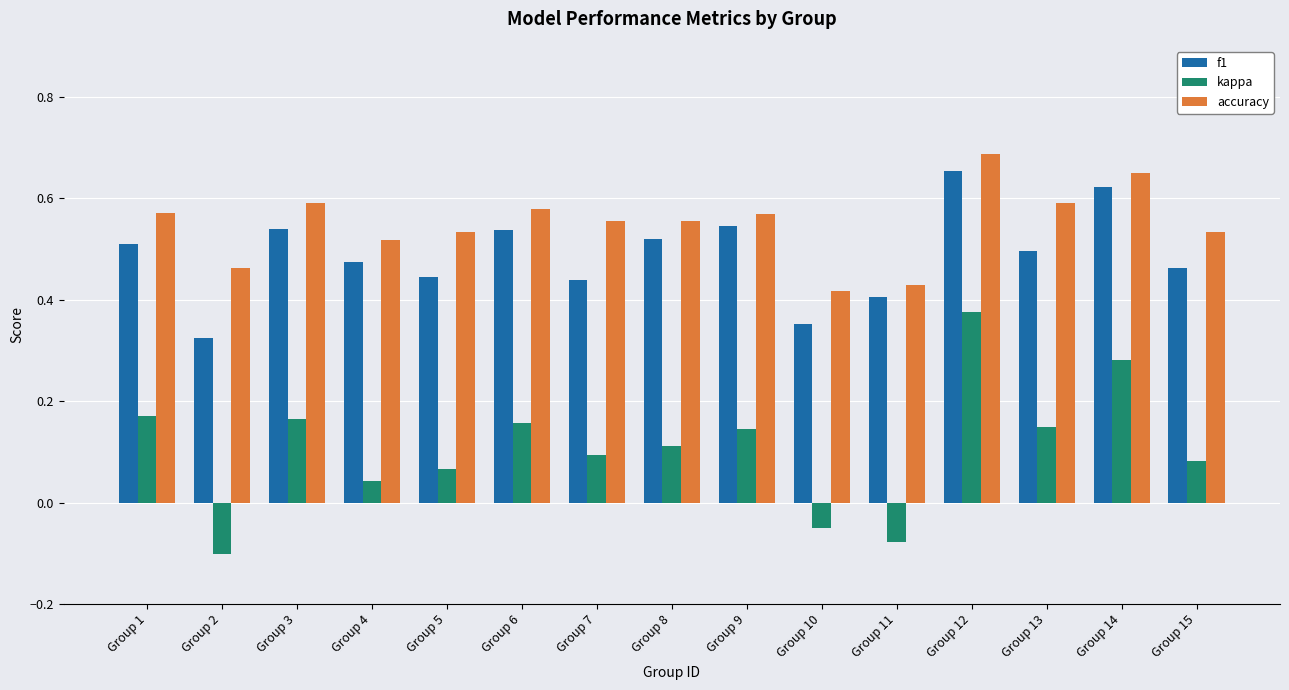

Rank the series at Group 13 from highest to lowest value.

accuracy, f1, kappa